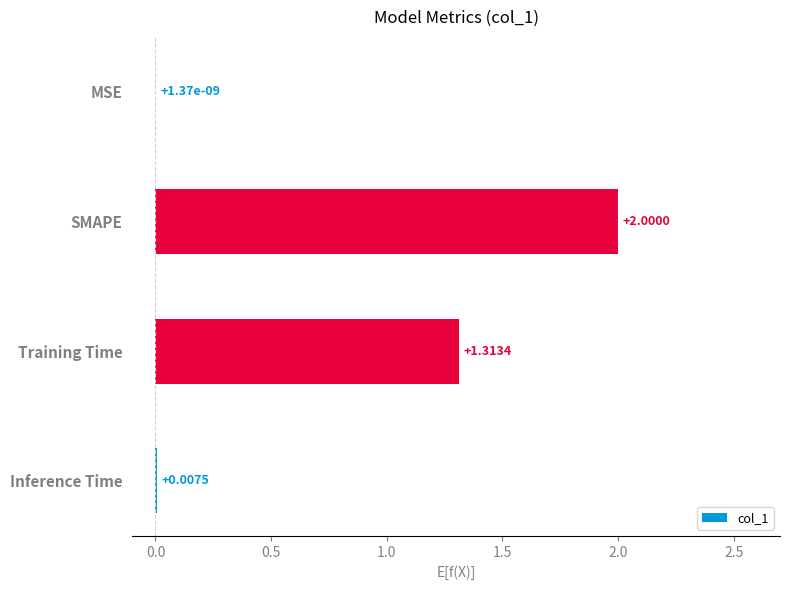

Are the bars horizontal?

Yes